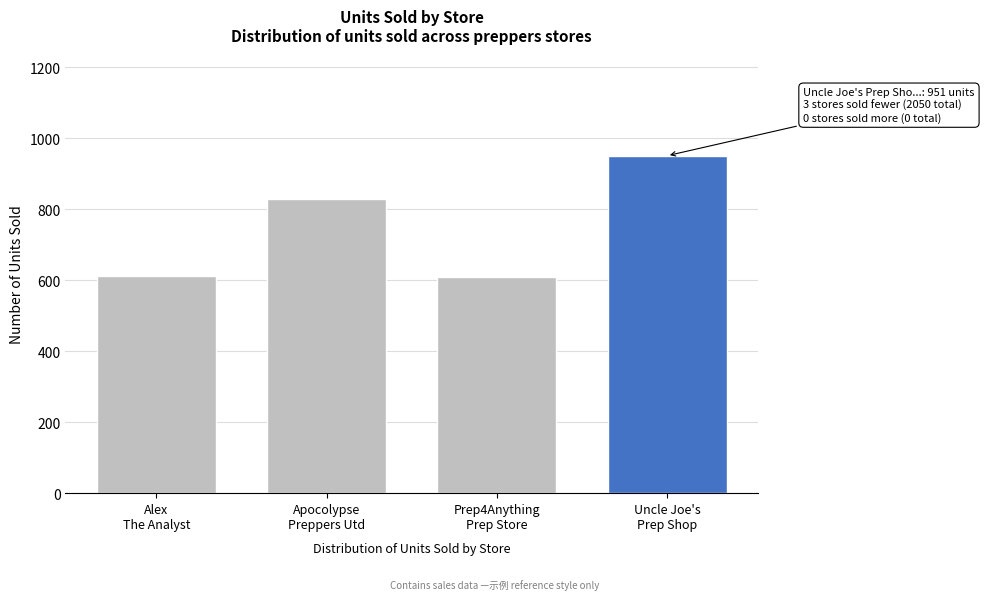

What is the greatest value displayed?

951